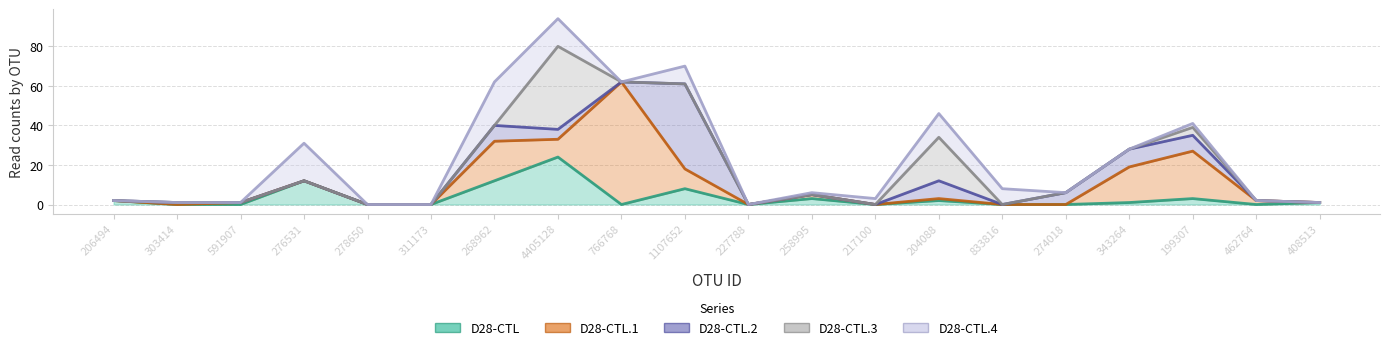

After their last crossing, which series has the higher values: D28-CTL or D28-CTL.2?

D28-CTL.2